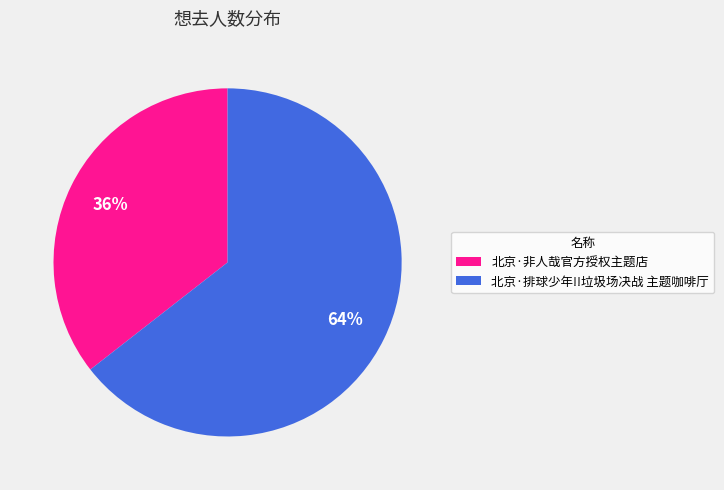

Which slice is the largest?

北京·排球少年!!垃圾场决战 主题咖啡厅